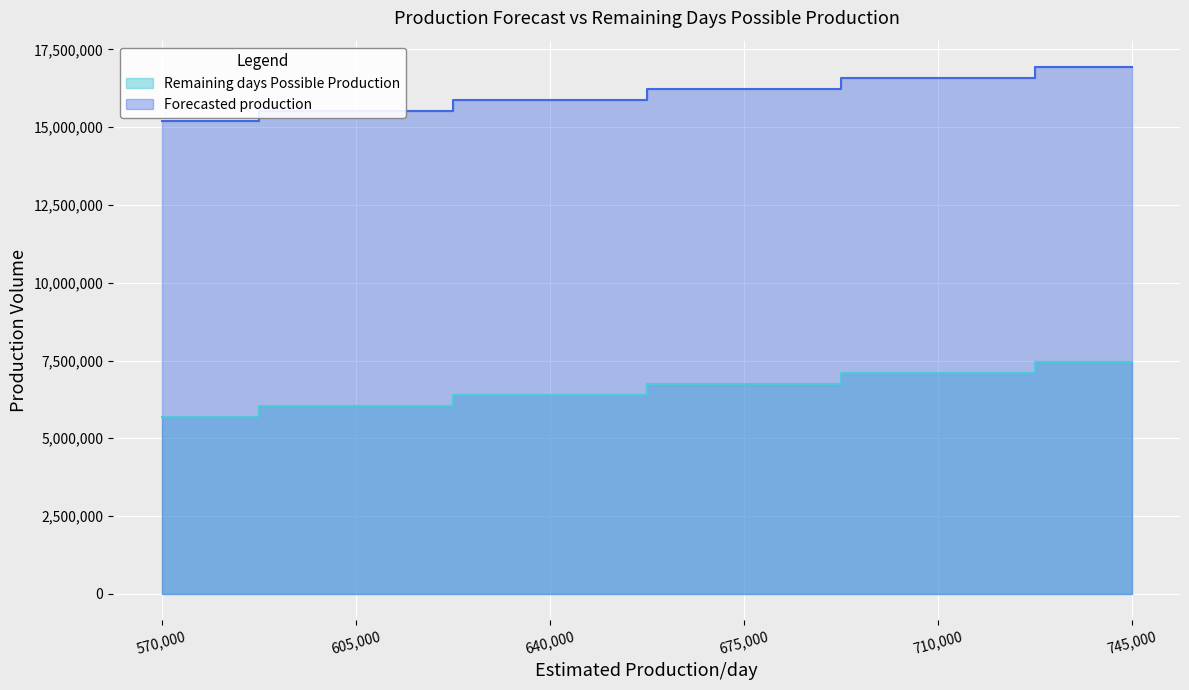

Which series has the widest spread of values?

Remaining days Possible Production